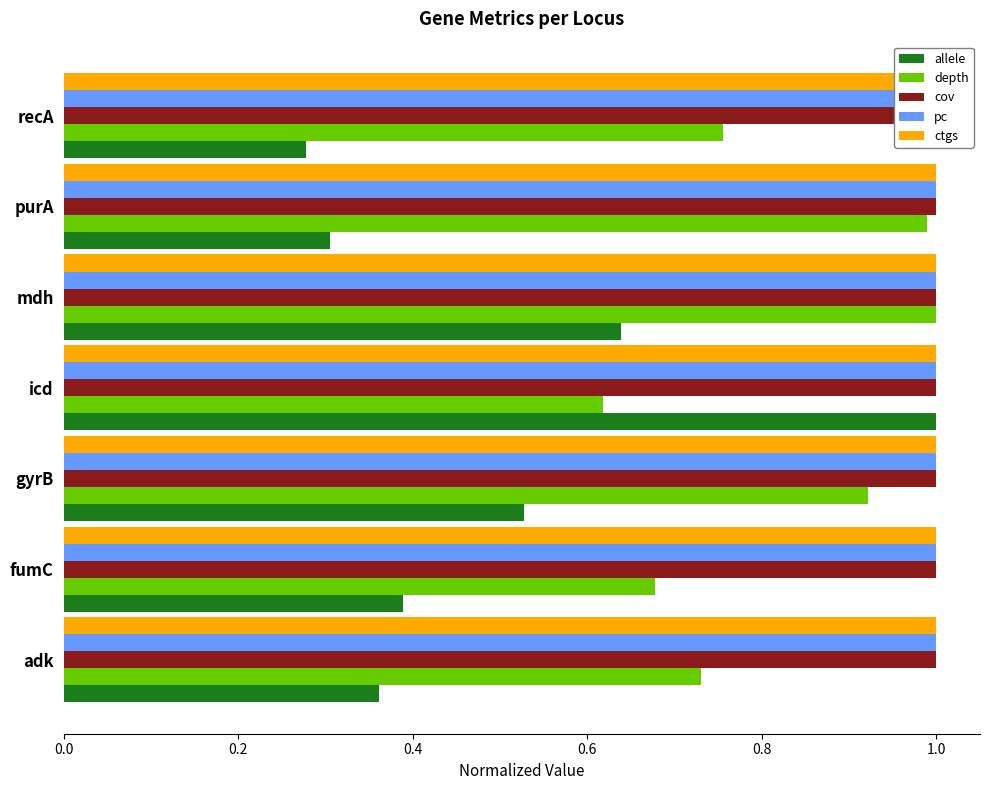

What is the difference between the highest and lowest values at 0.8?

0.9